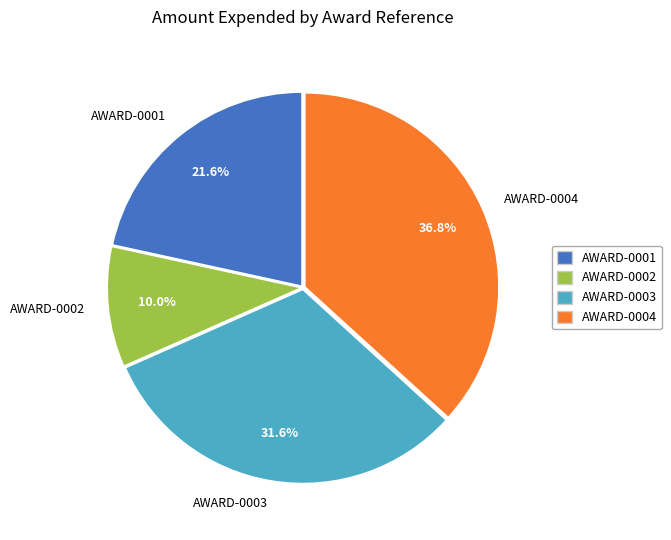

To the nearest percent, what is the combined percentage of AWARD-0003 and AWARD-0004?

68%